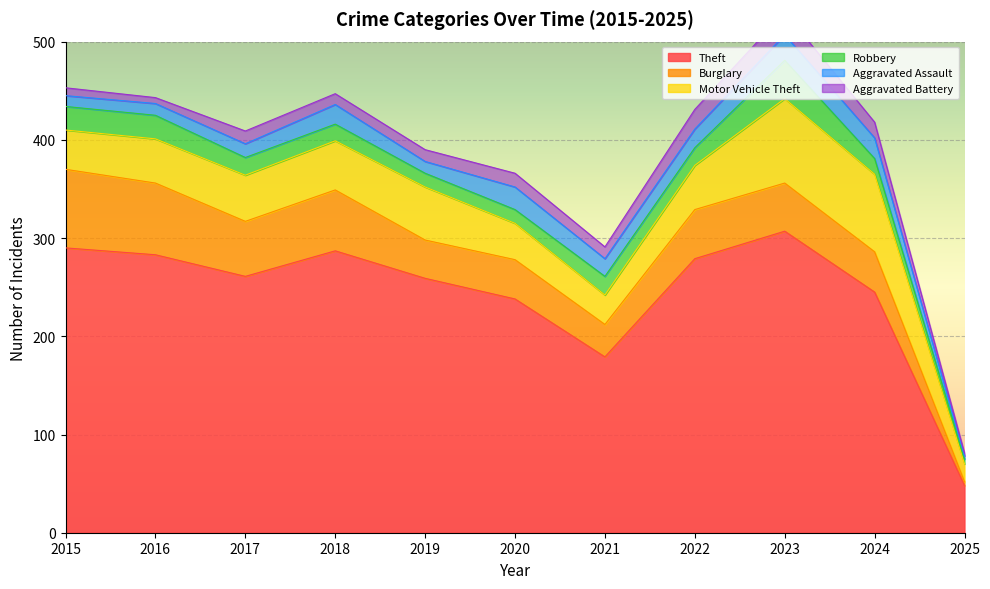

Which has a higher value, 2016 or 2018?

2018